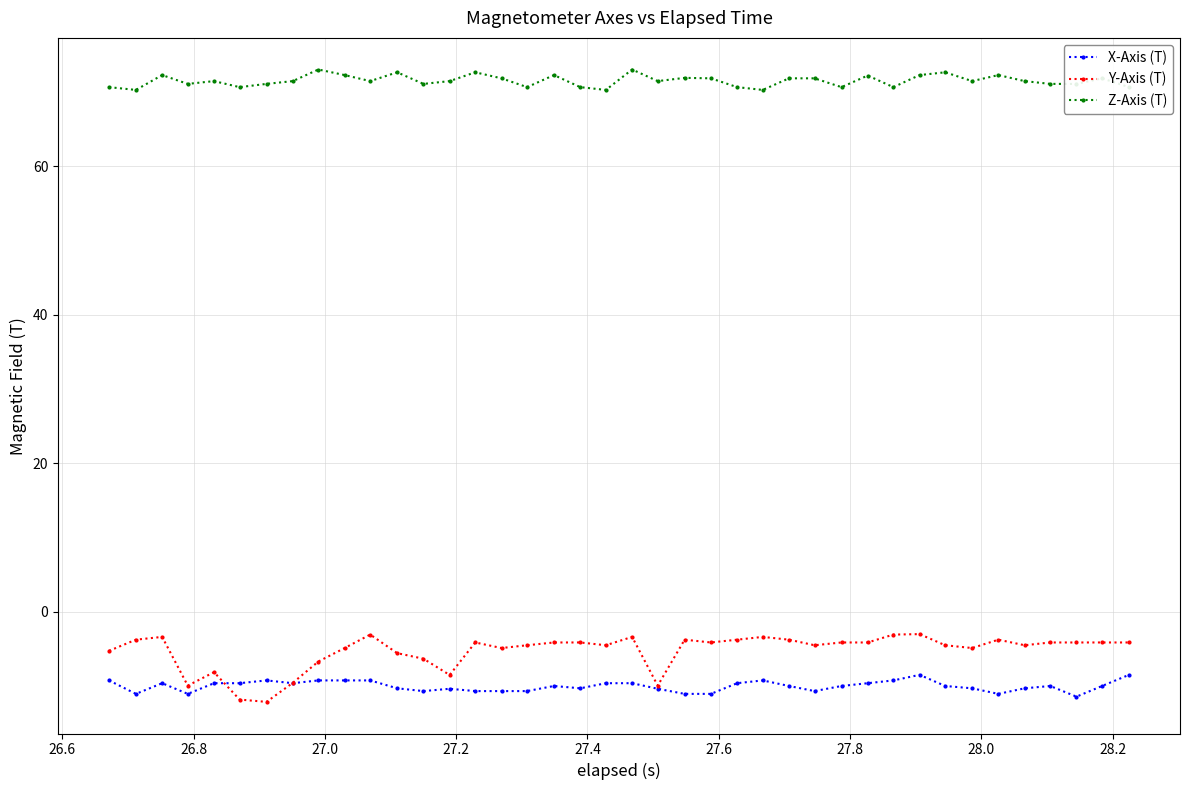

True or false: Y-Axis (T) has more than 1 points higher than both neighbors.

True